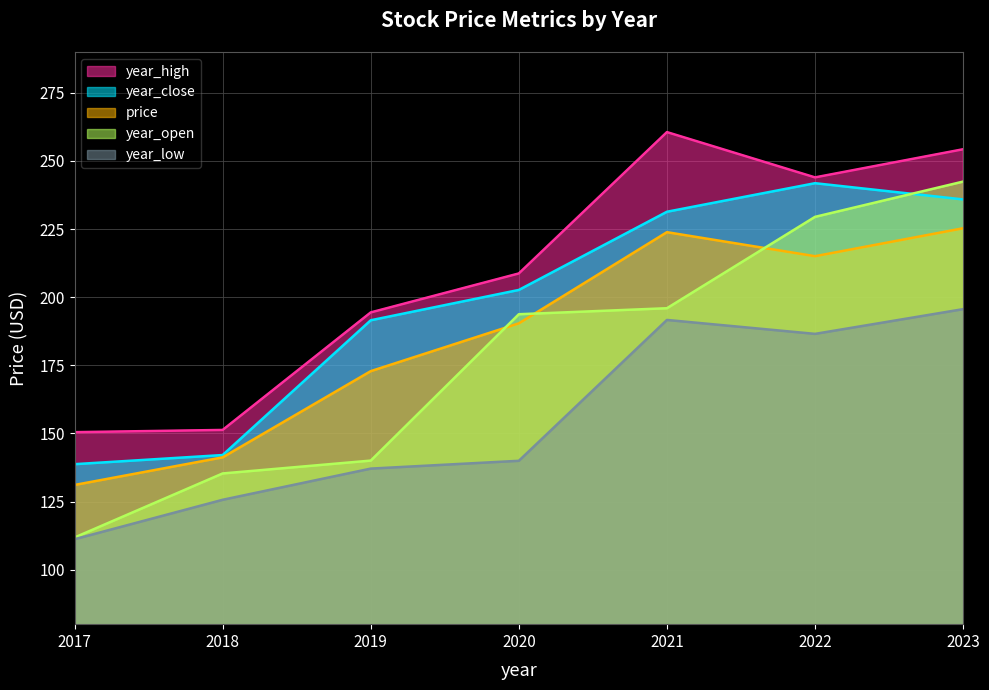

Where is price nearest to the value 178?

2019